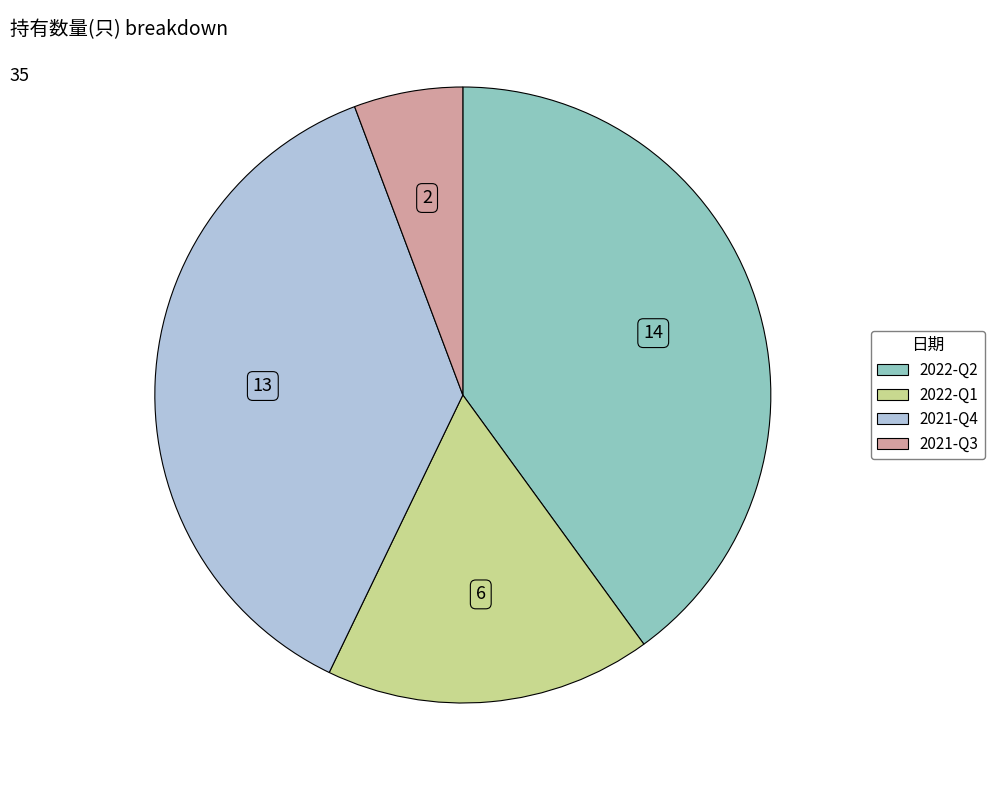

The 2021-Q4 slice represents 37% of the pie. True or false?

True